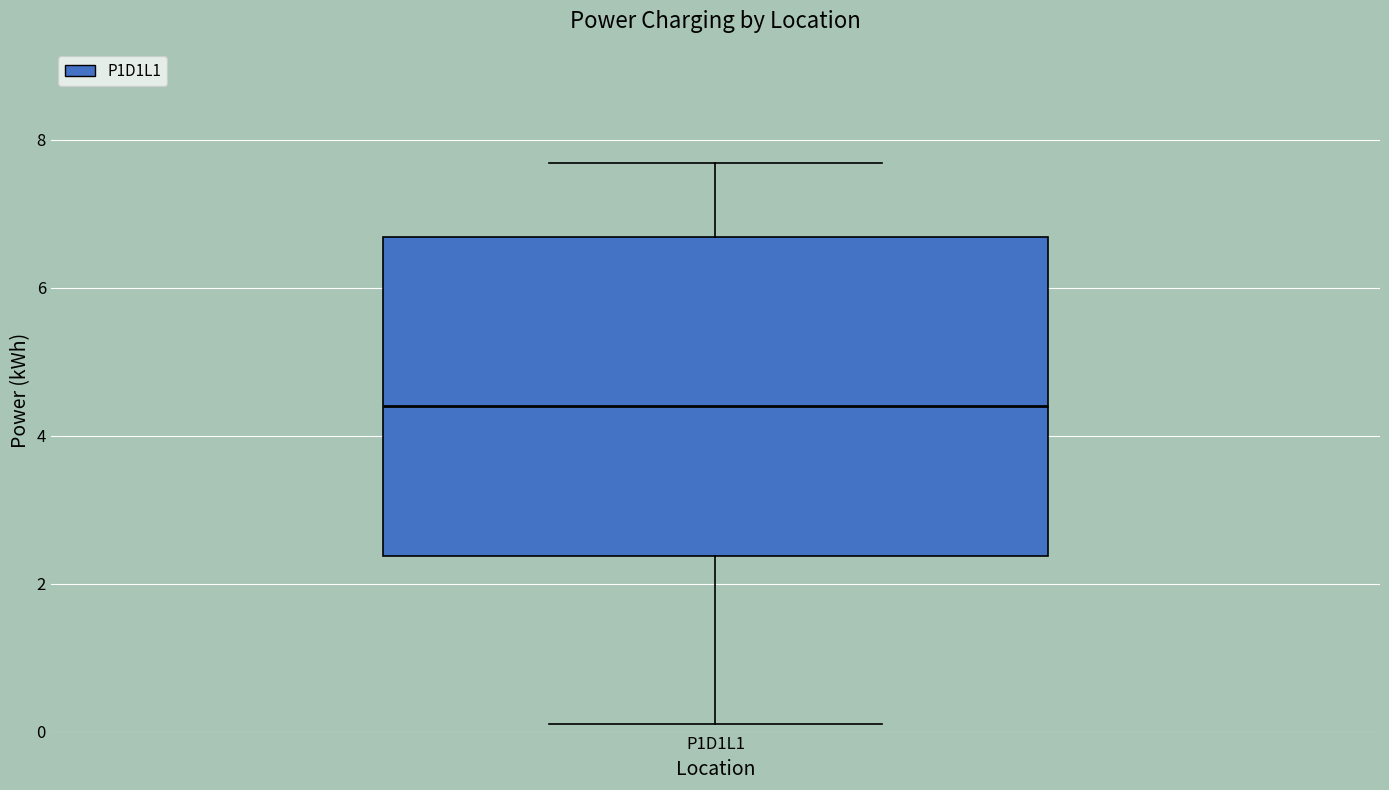

Read this box plot against the y-axis: the position of the median line, the range covered by the box, and the ends of both whiskers. The values are not printed on the chart, so give them approximately, as read against the axis.

median 4.4, box 2.4 to 6.6, whiskers 0.2 to 7.6